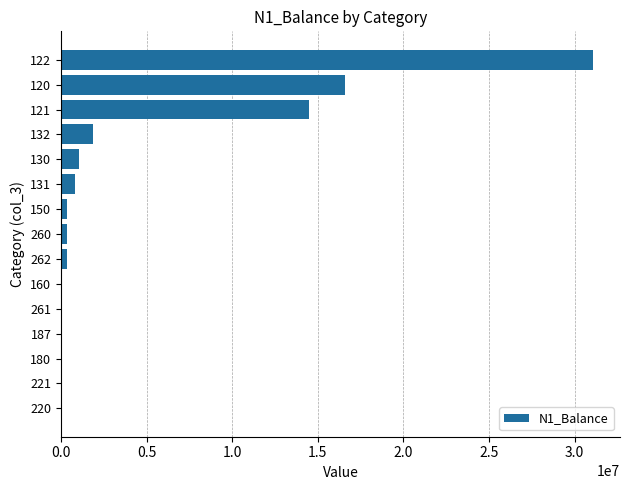

What is the maximum value shown in the chart?

31101383.0